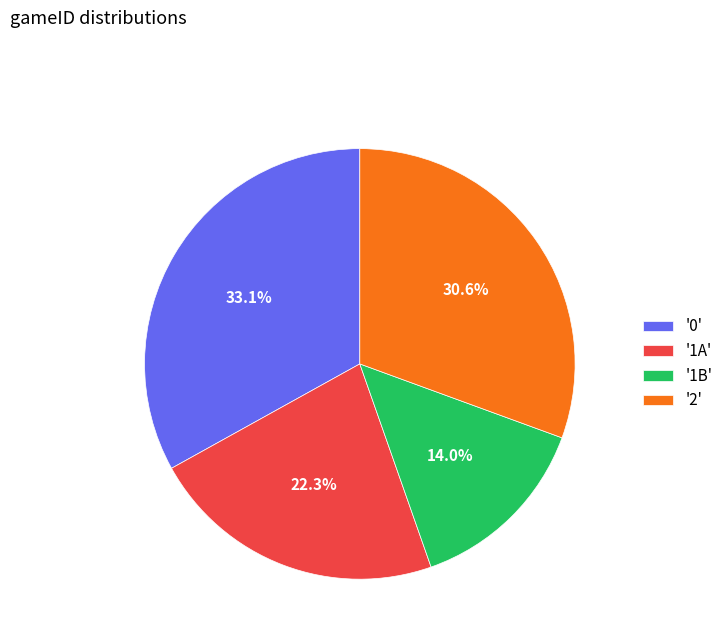

Does any single category account for the majority?

No